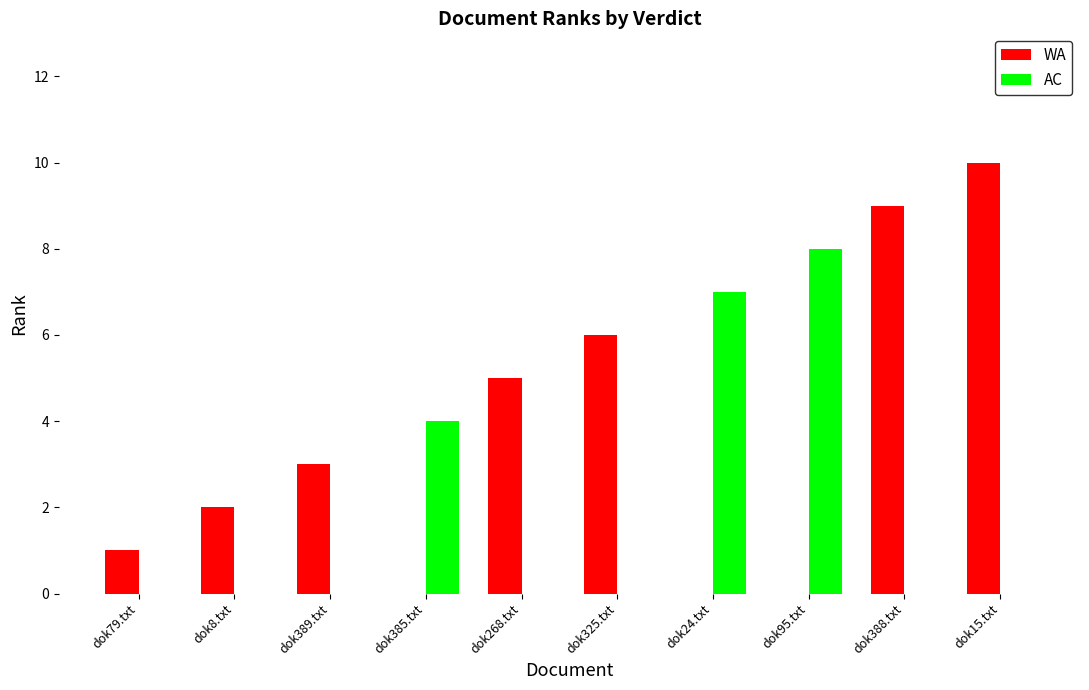

Reading right to left, what are all the values shown in this chart?

WA: 10	9	0	0	6	5	0	3	2	1
AC: 0	0	8	7	0	0	4	0	0	0